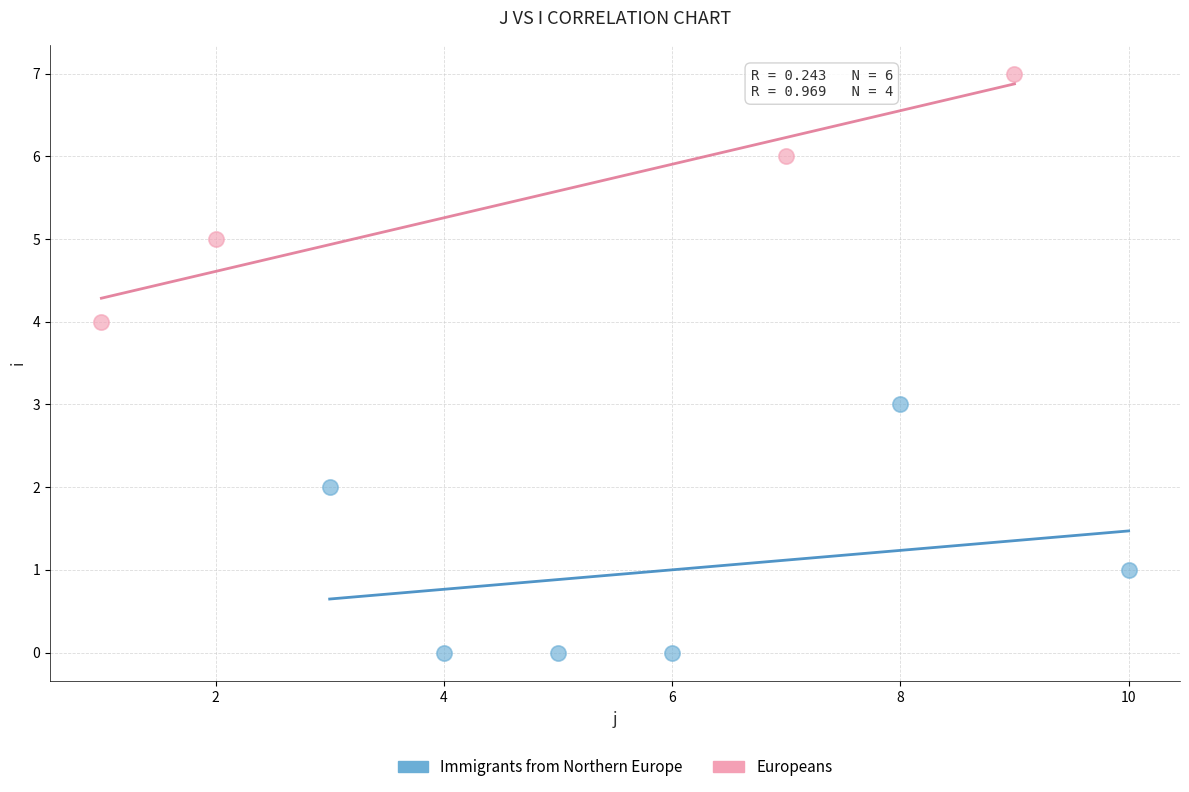

Which series contains the lowest Y value?

Immigrants from Northern Europe